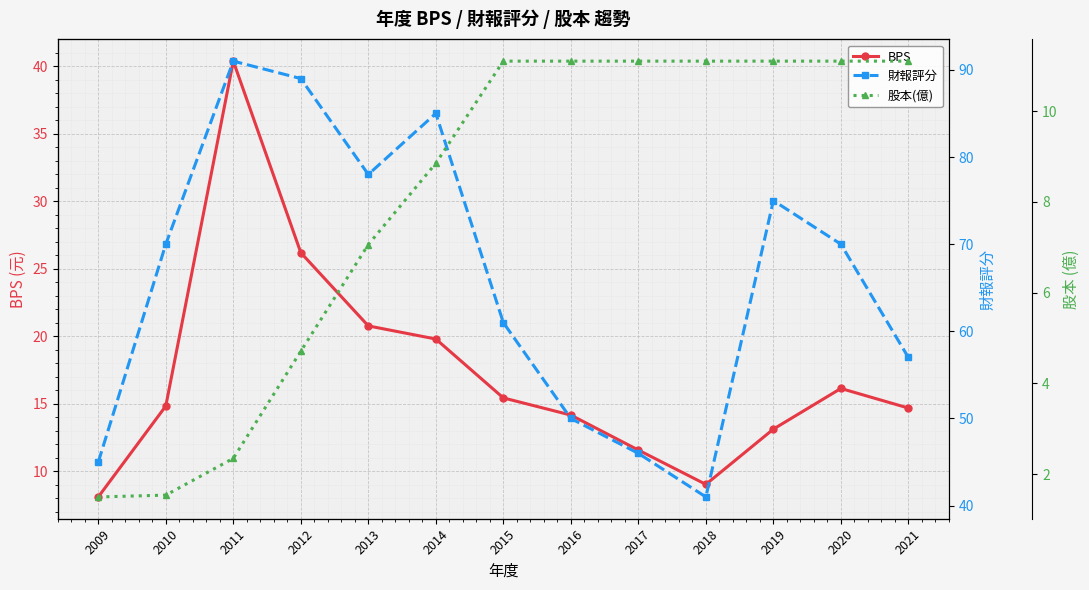

What is the value of the 股本(億) point at the 4th from the left?

4.7